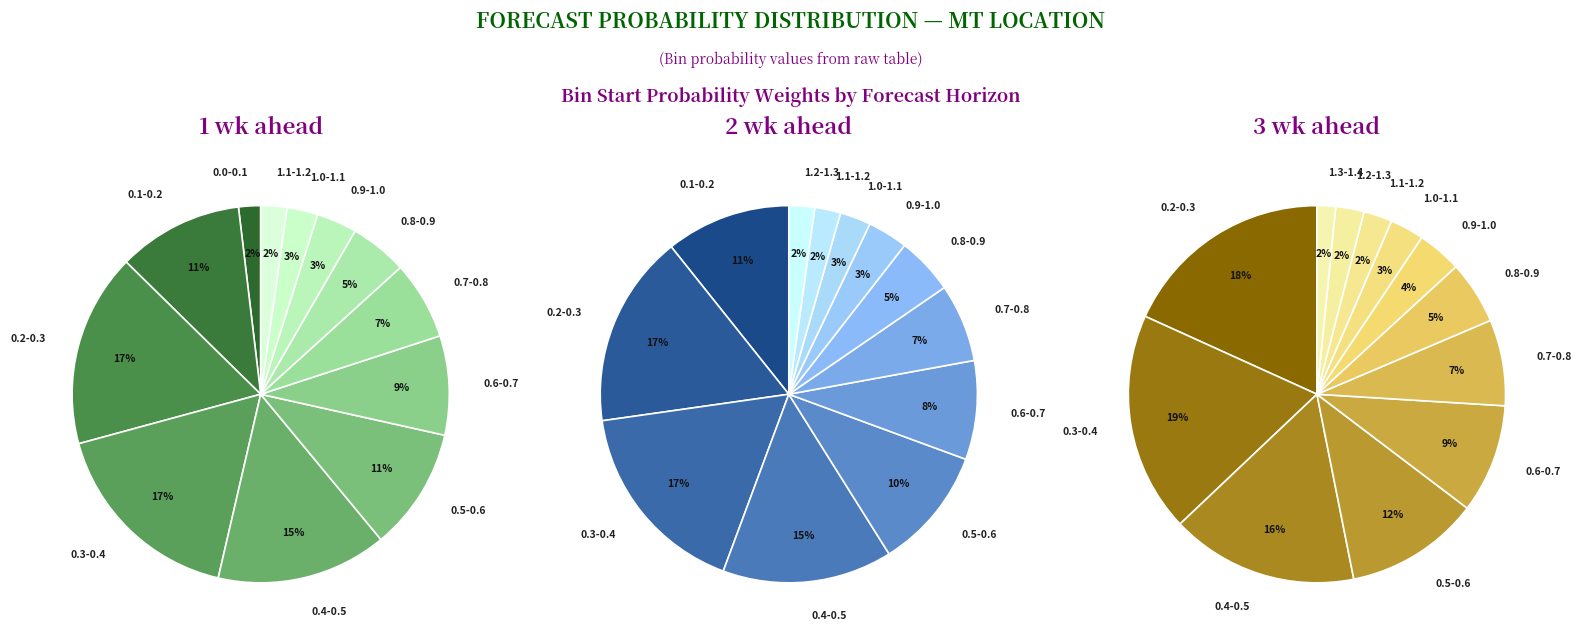

Rank the series by their maximum value, from highest to lowest.

mt - 3 wk ahead, mt - 2 wk ahead, mt - 1 wk ahead